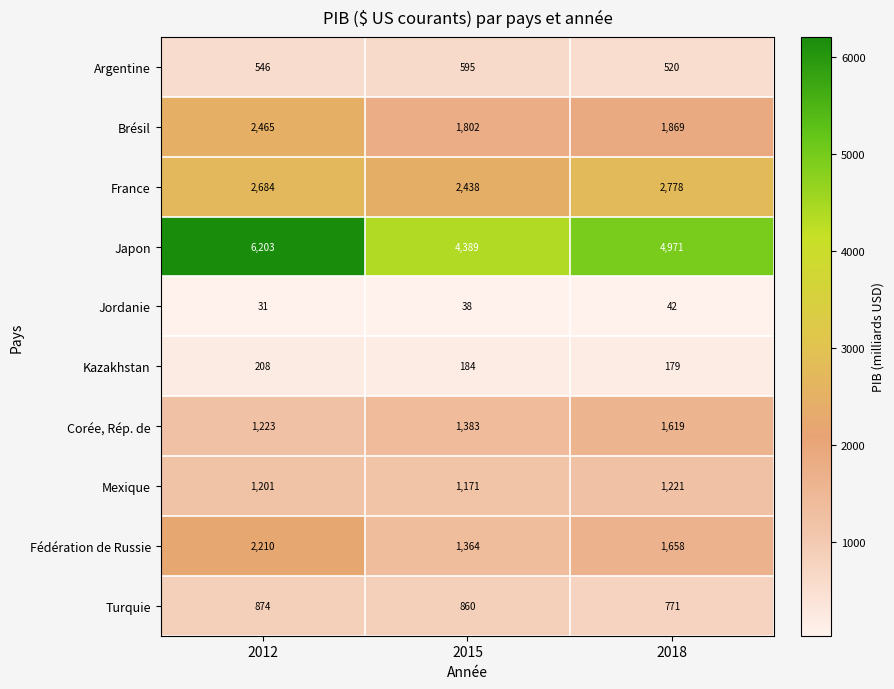

At how many categories does at least one series exceed 2601?

3